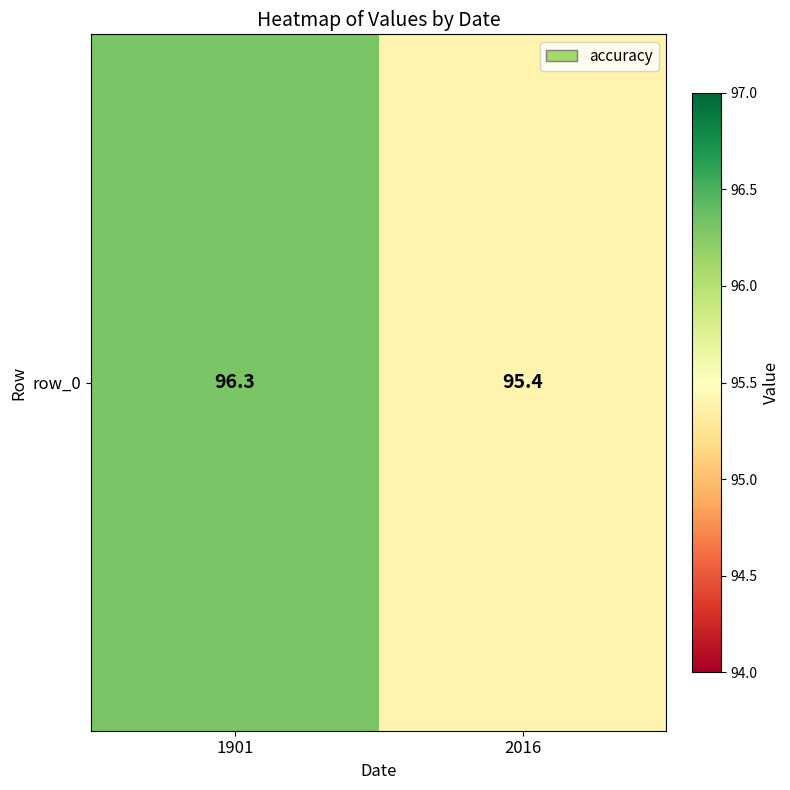

The value at 2016 is 127.0. True or false?

False